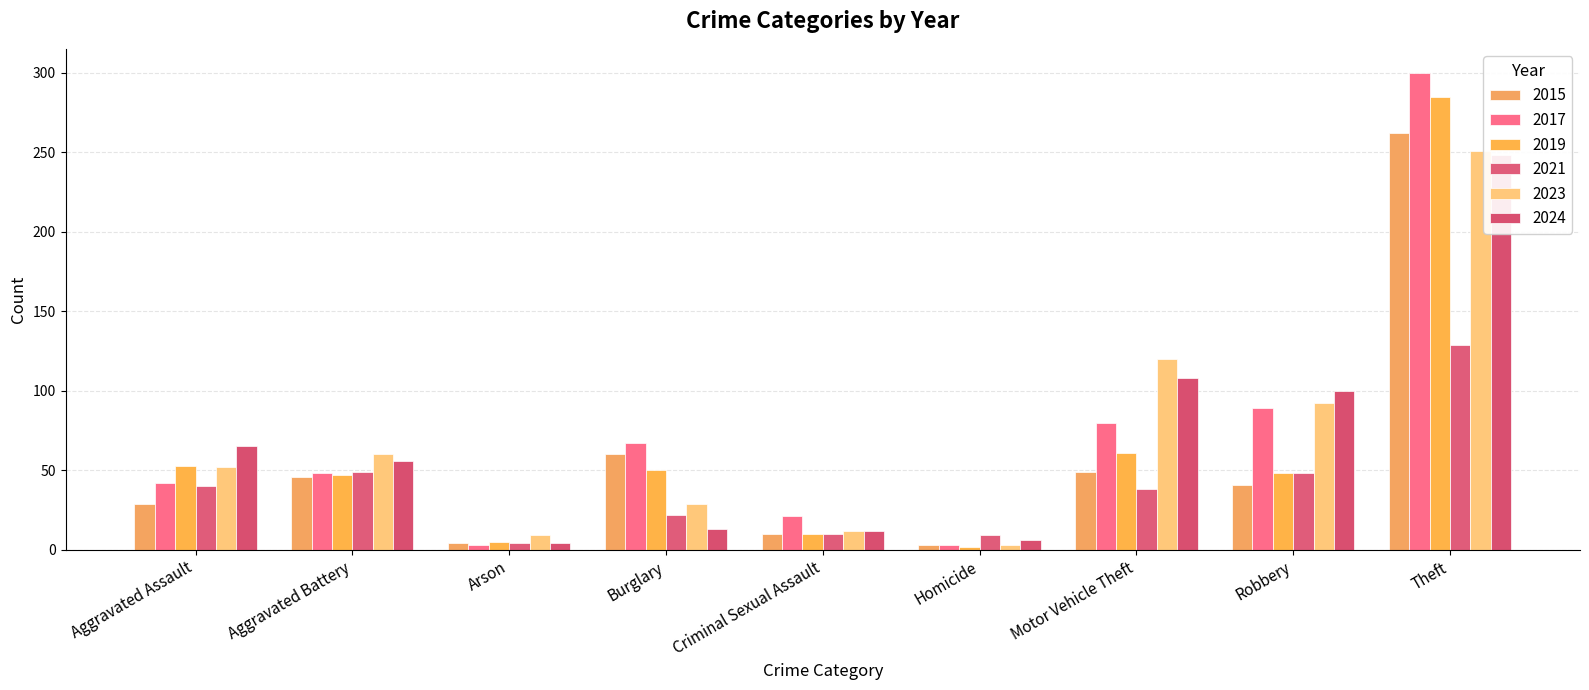

How many values in the 2021 series exceed 38?

4